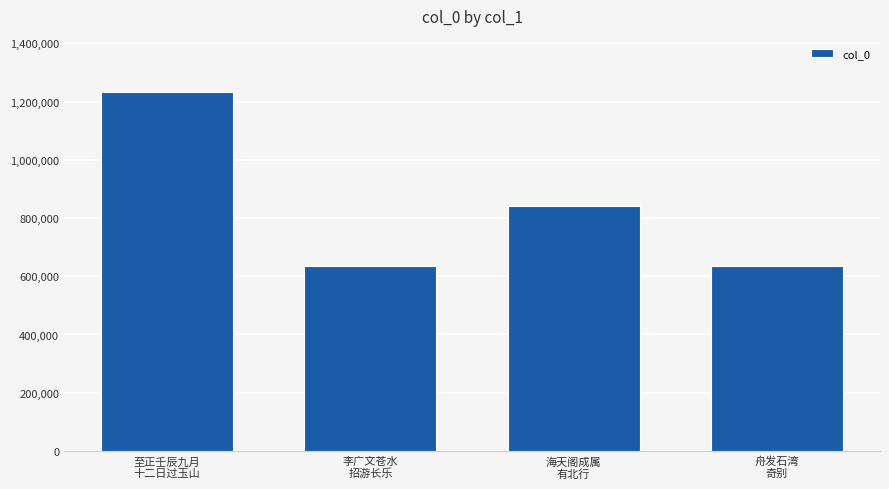

What is the value of the 3rd bar from the left?

842802